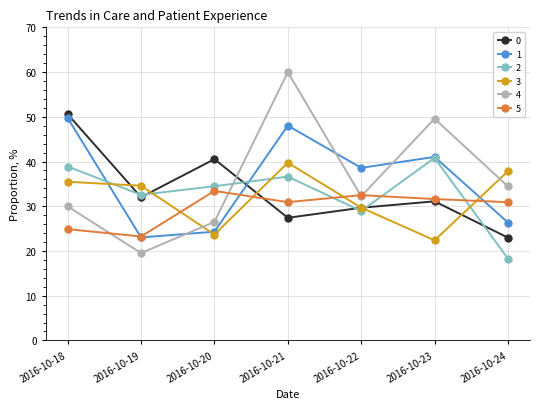

Does the chart display data point markers on the line(s)?

Yes